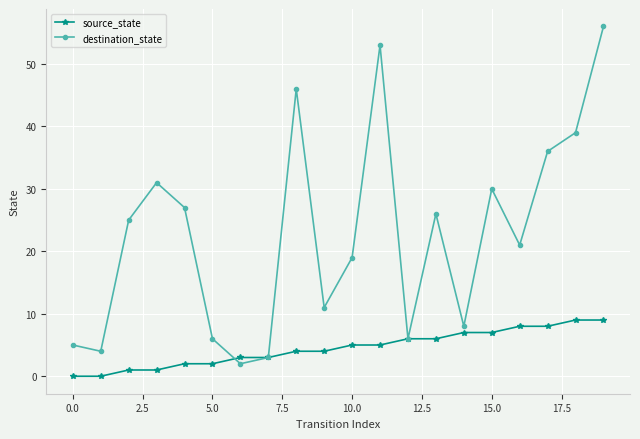

How many categories are shown in the chart?

20